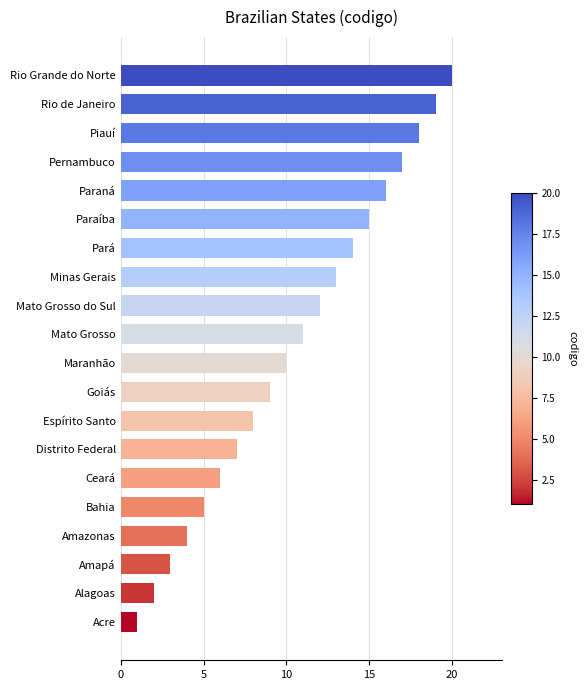

The value at Rio Grande do Norte is 20. True or false?

True